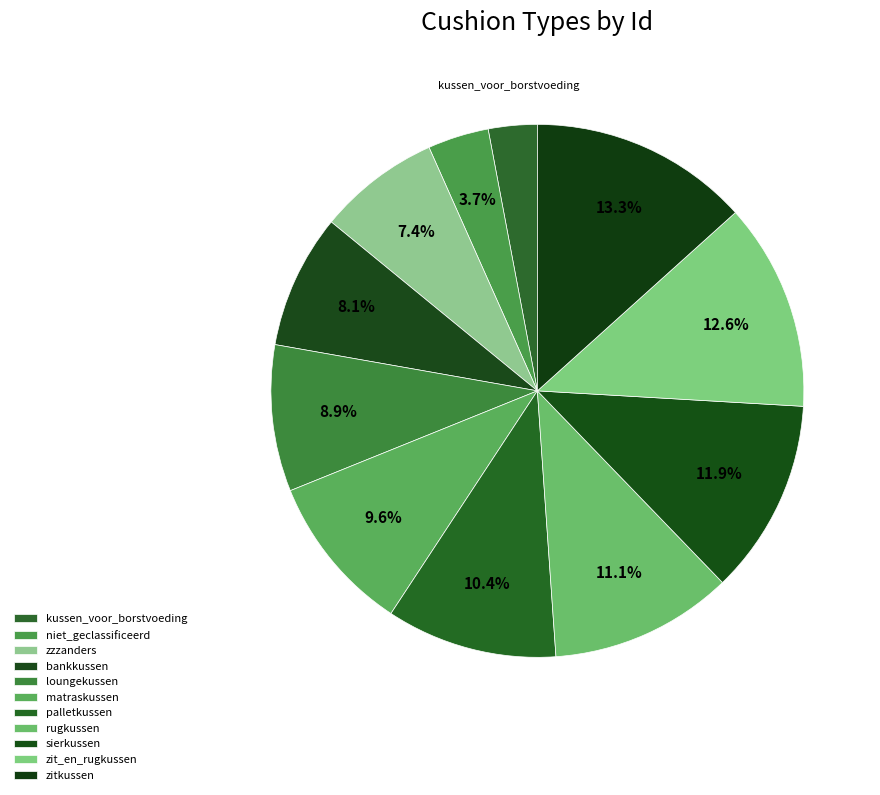

Is it true that rugkussen is 11% of the pie?

True